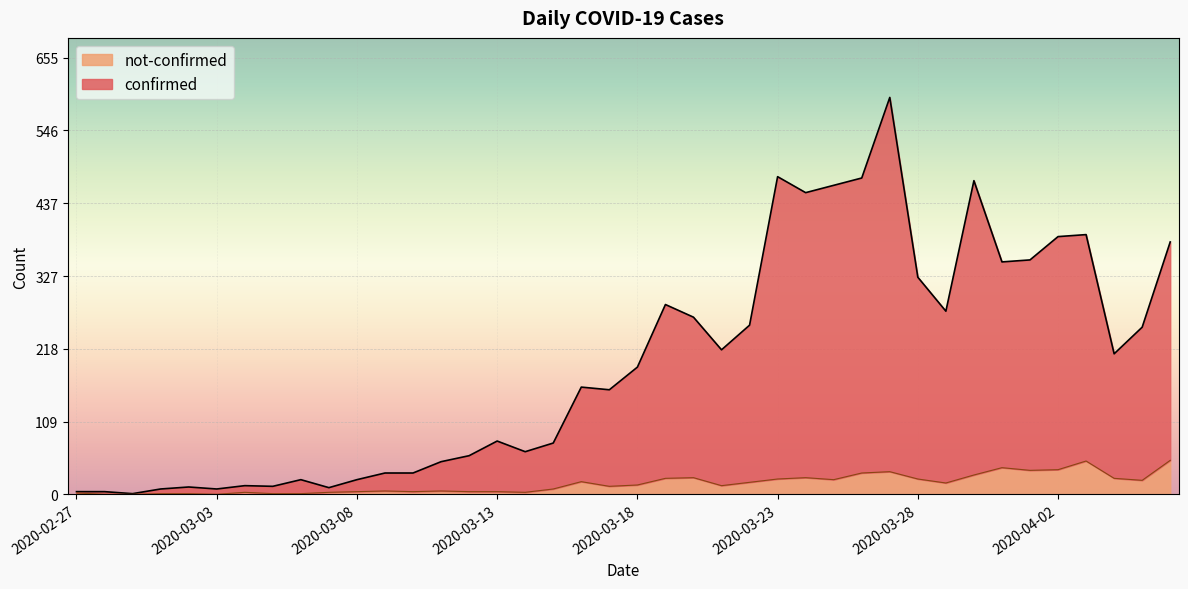

Where is not-confirmed nearest to the value 25?

2020-03-20